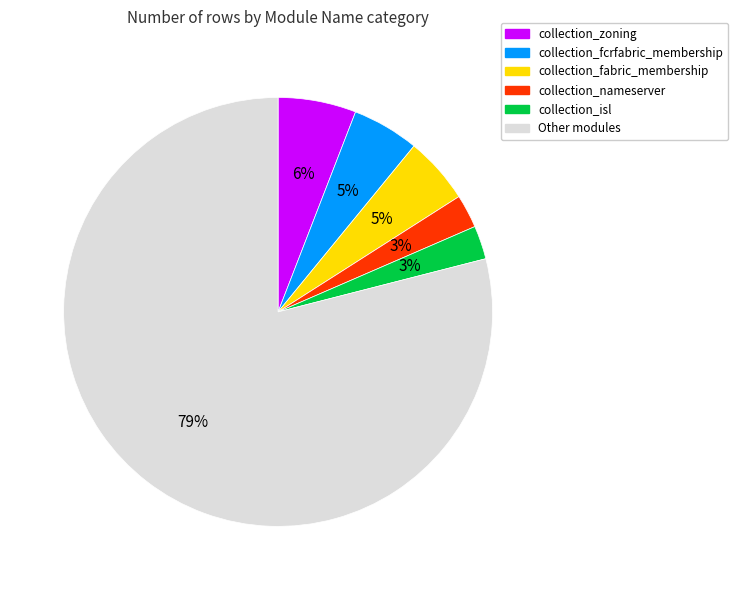

How many segments does this pie chart have?

6